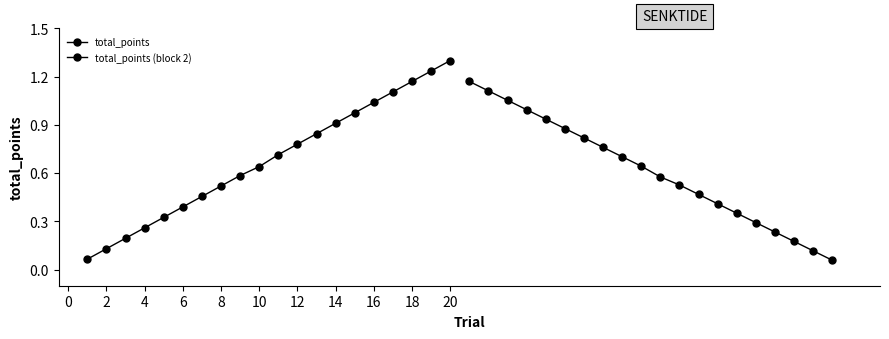

Which series has the widest spread of values?

total_points